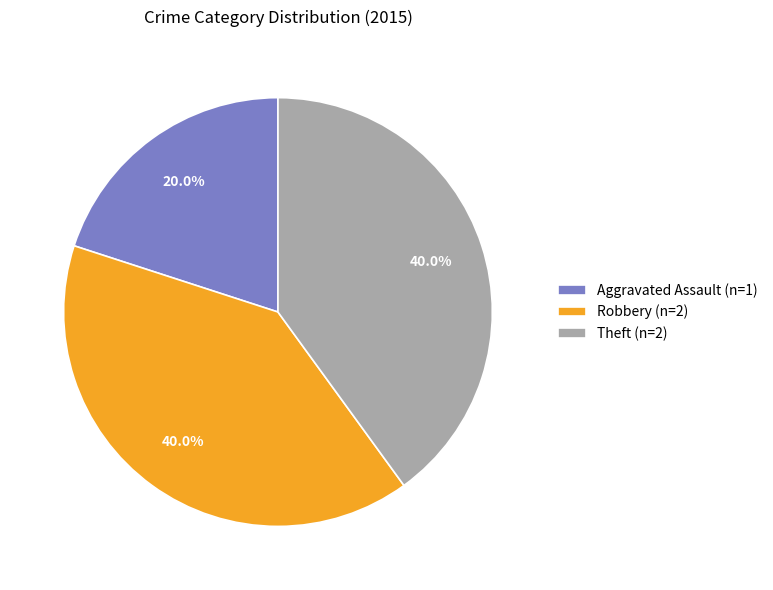

How many slices are in this pie chart?

3